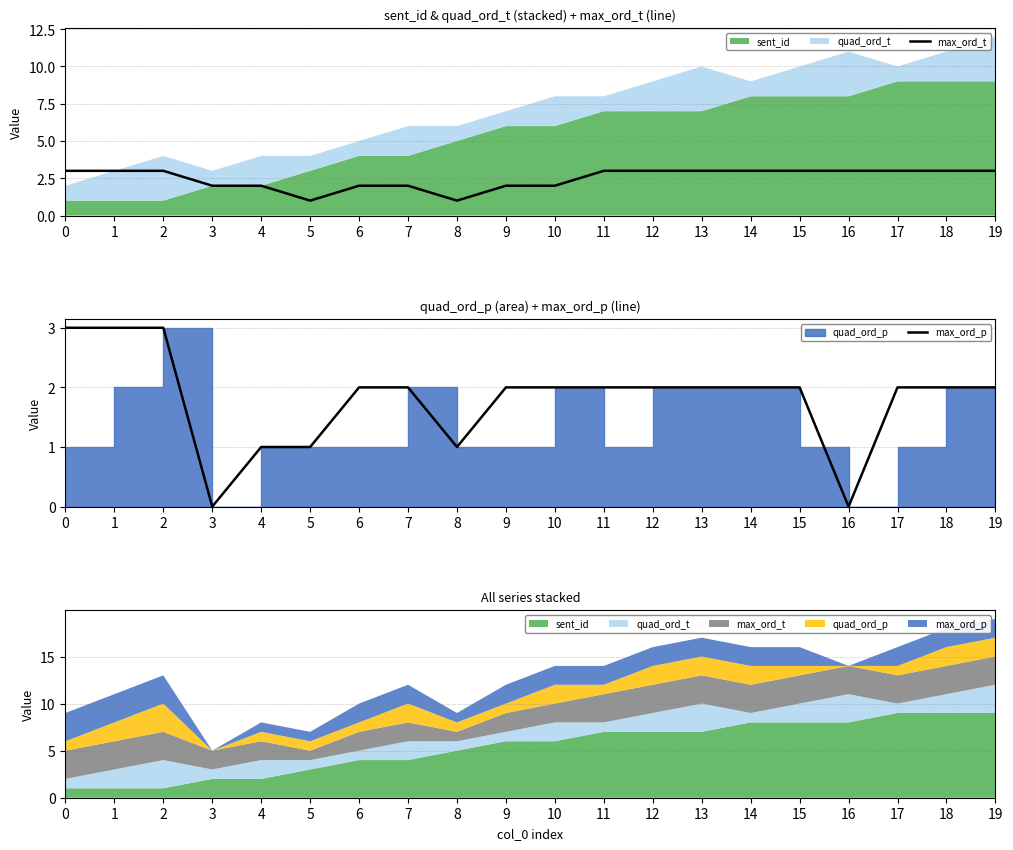

How many positive values does the max_ord_p series have?

18